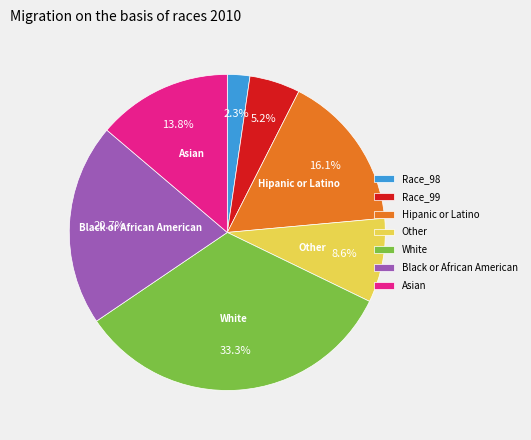

How much of the chart is everything except Black or African American?

79.3%